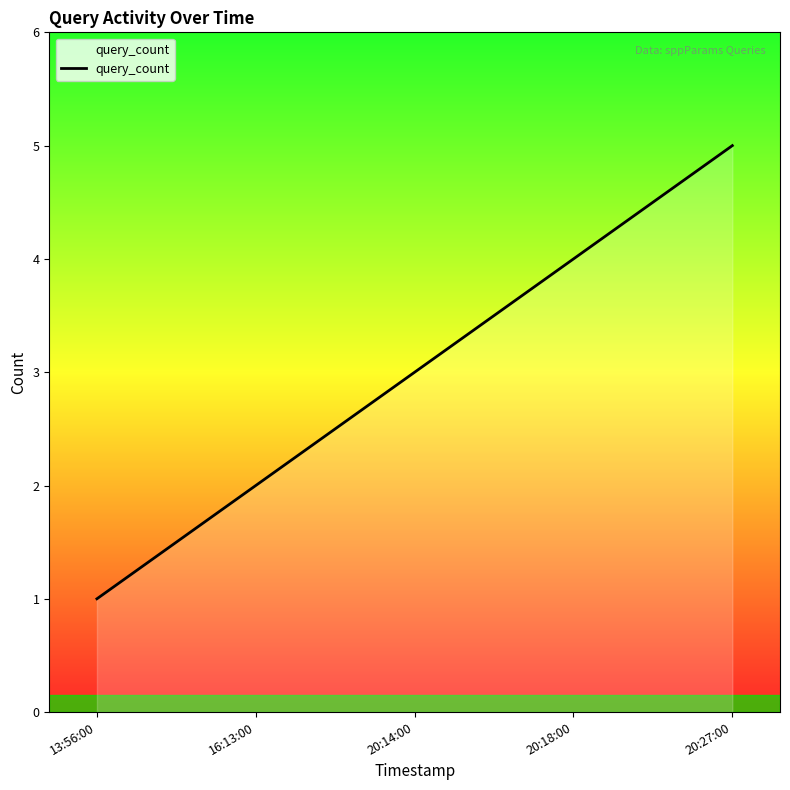

The chart shows a value of 3 at 20:14:00. True or false?

True